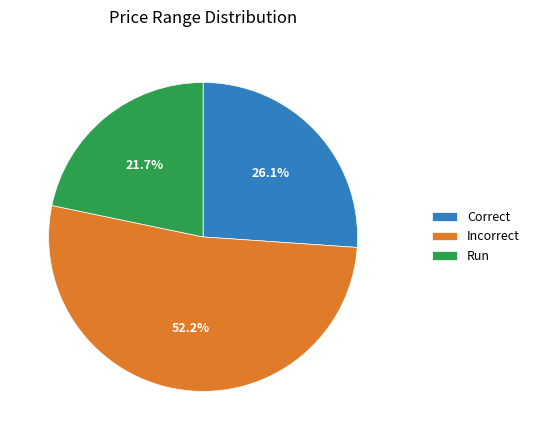

Is Correct the majority of the pie?

No